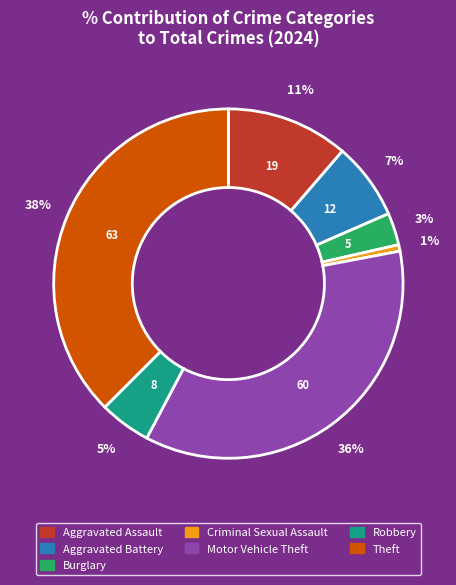

Combined, do Robbery and Burglary account for over 50%?

No